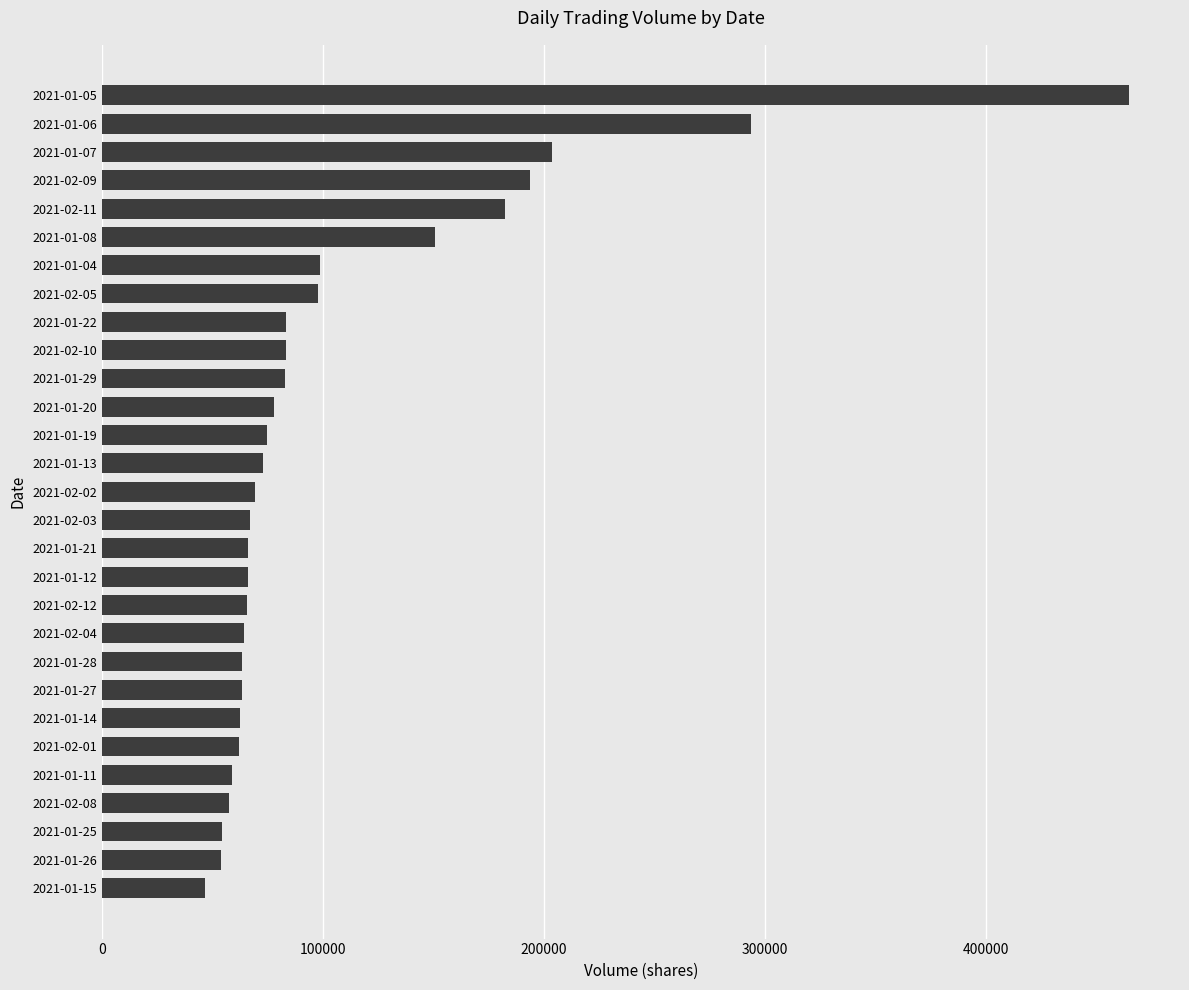

Where is the data nearest to the value 255750?

2021-01-06